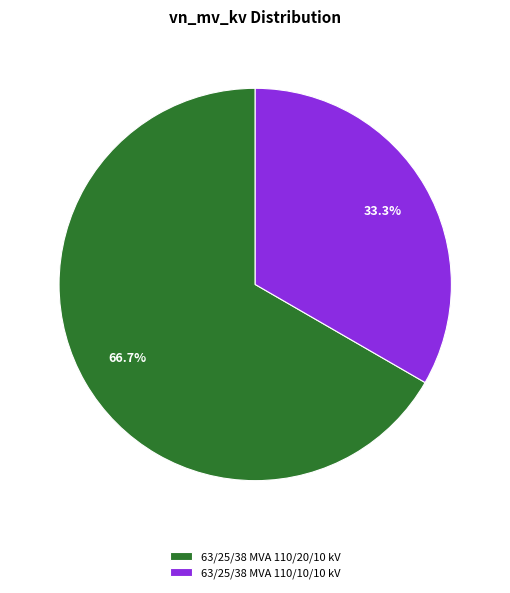

To the nearest percent, what is the difference between the 63/25/38 MVA 110/20/10 kV and 63/25/38 MVA 110/10/10 kV slice percentages?

33%